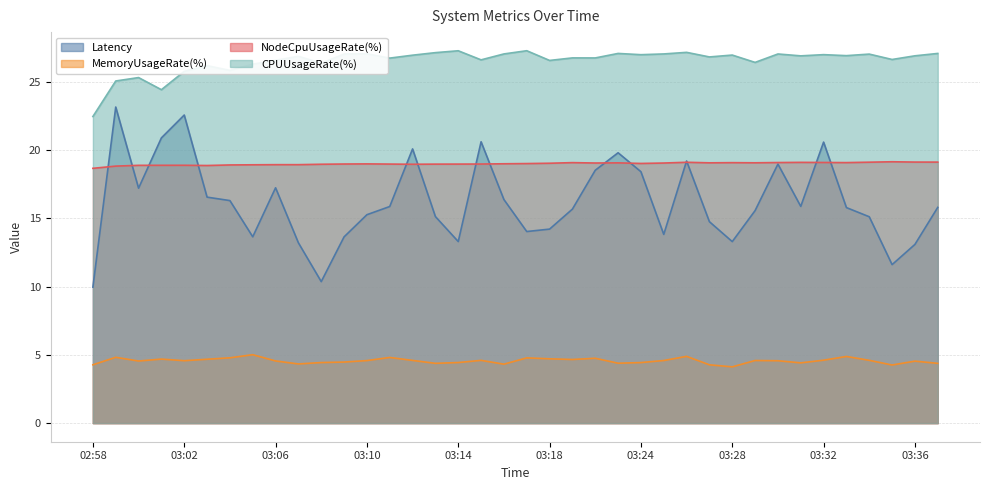

True or false: CPUUsageRate(%) and MemoryUsageRate(%) cross at least once.

False